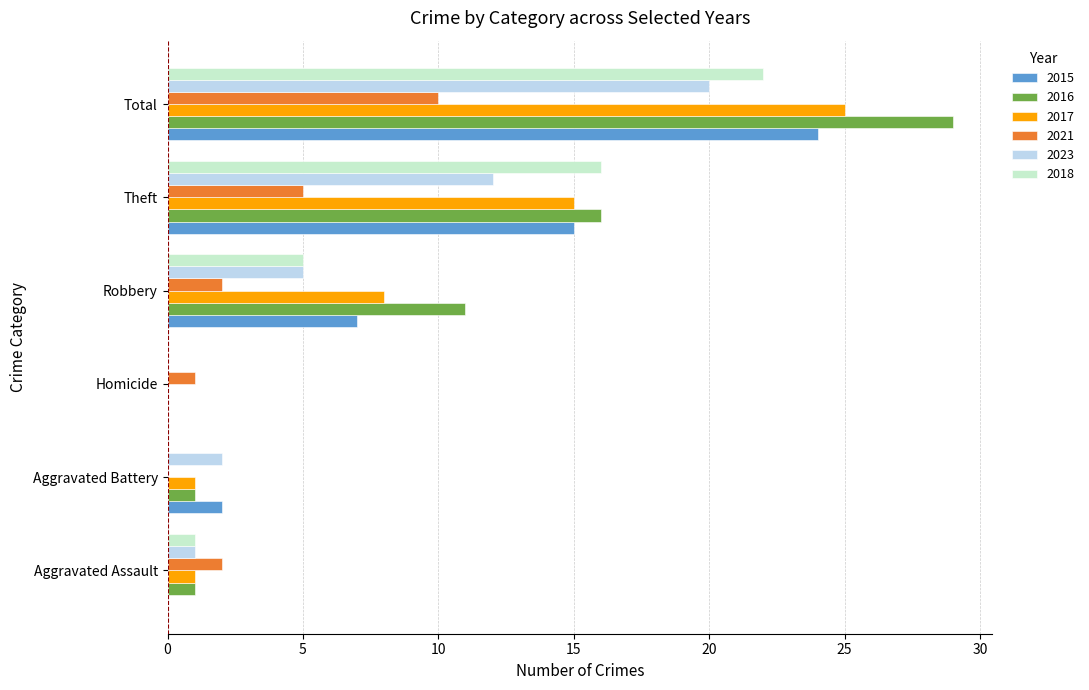

What is the sum of the 2018 values at Total and Aggravated Assault?

23